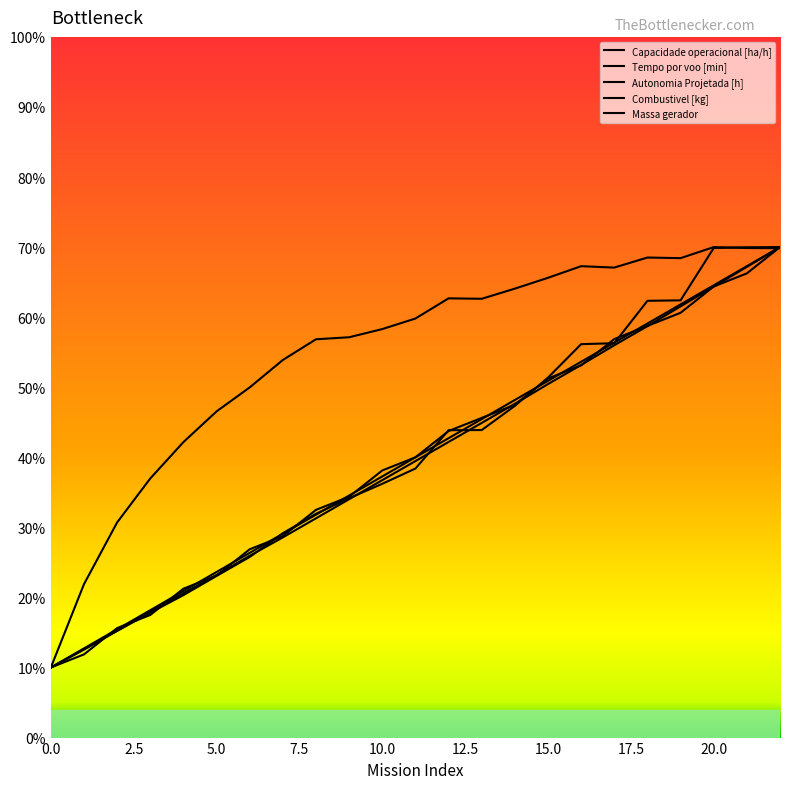

How many series are shown in this chart?

5